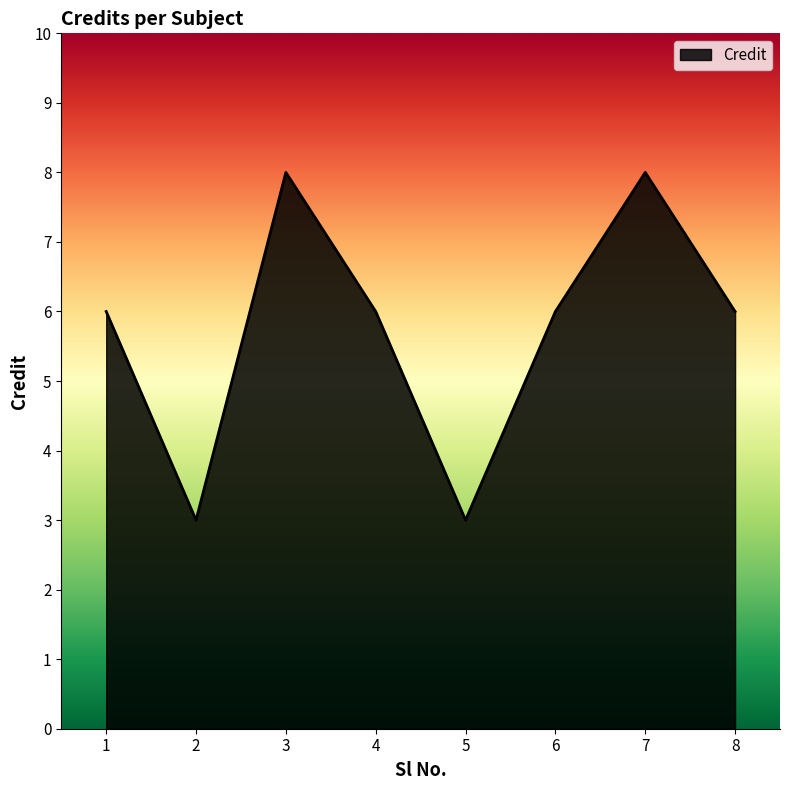

What is the change in value from 3 to 5?

-5